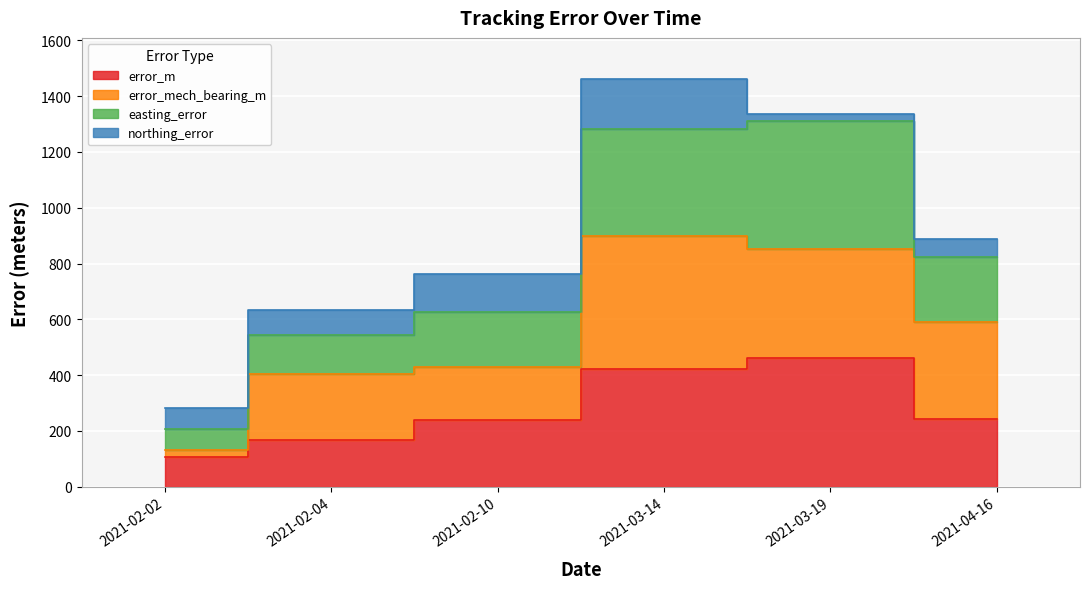

What is the value of the error_m point at the 5th from the left?

459.7